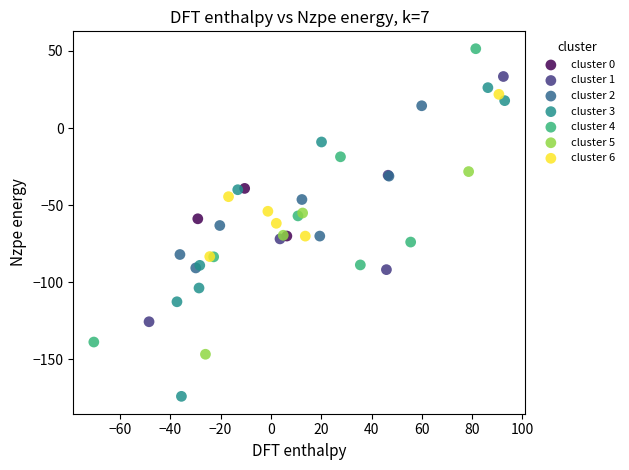

Which series reaches the minimum Y coordinate?

cluster 3